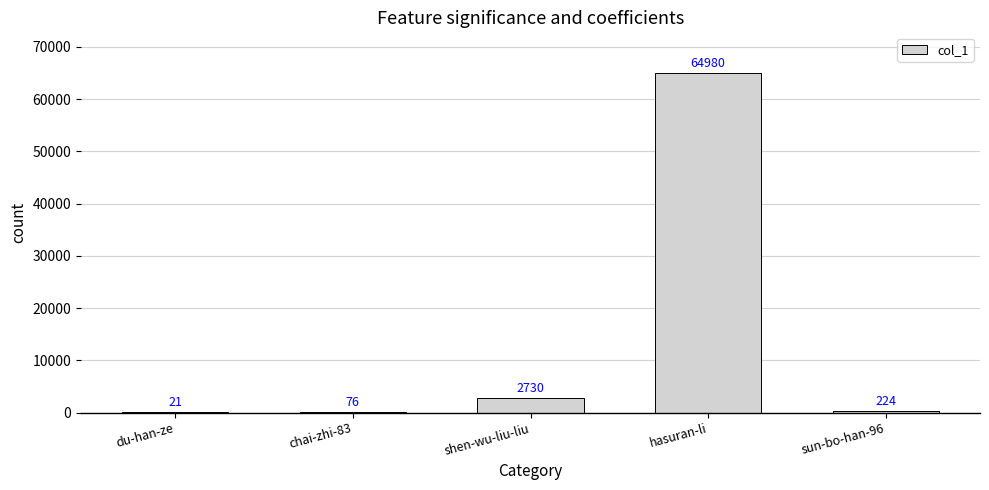

Reading right to left, extract all data points from this chart.

224	64980	2730	76	21